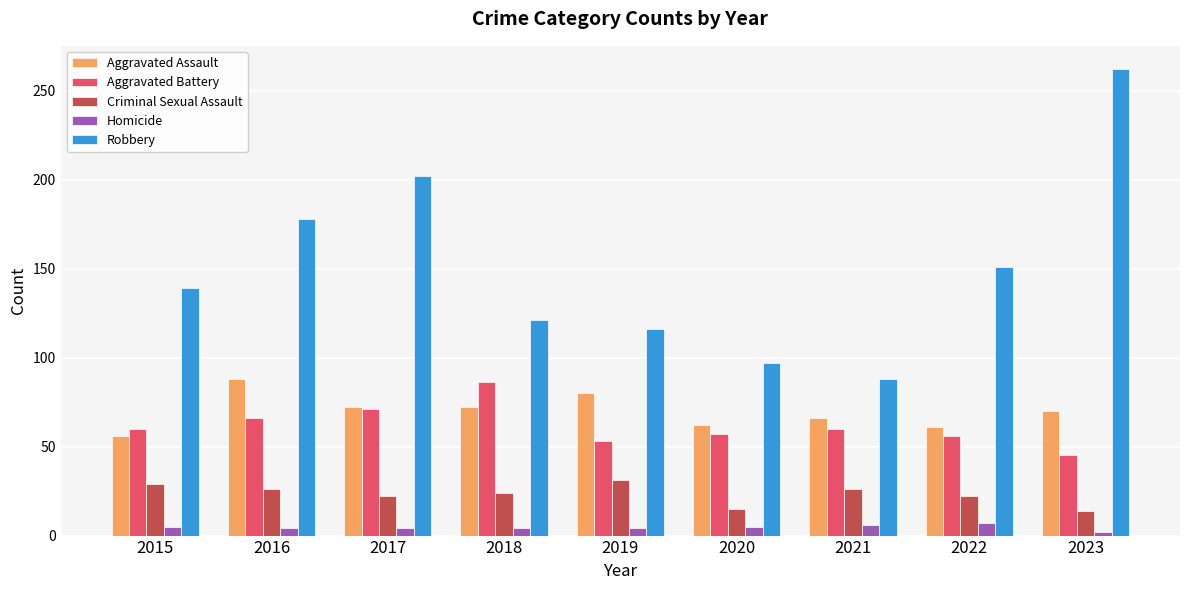

What is the spread (max minus min) of values at 2021?

82